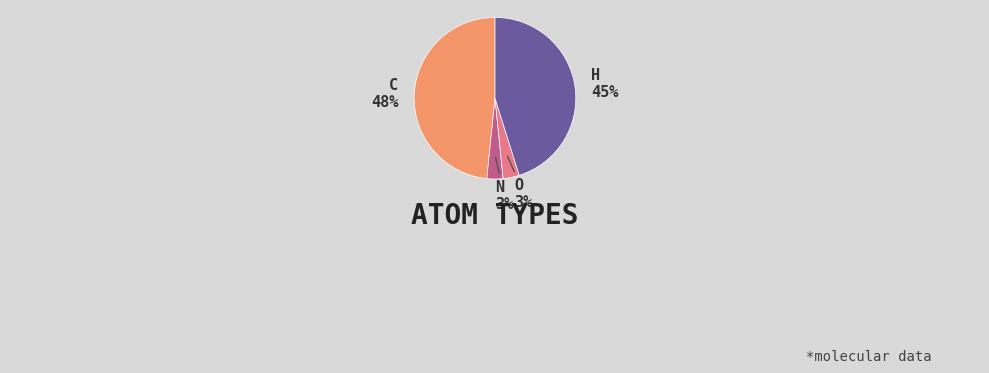

What percentage is the O slice, to the nearest percent?

3%